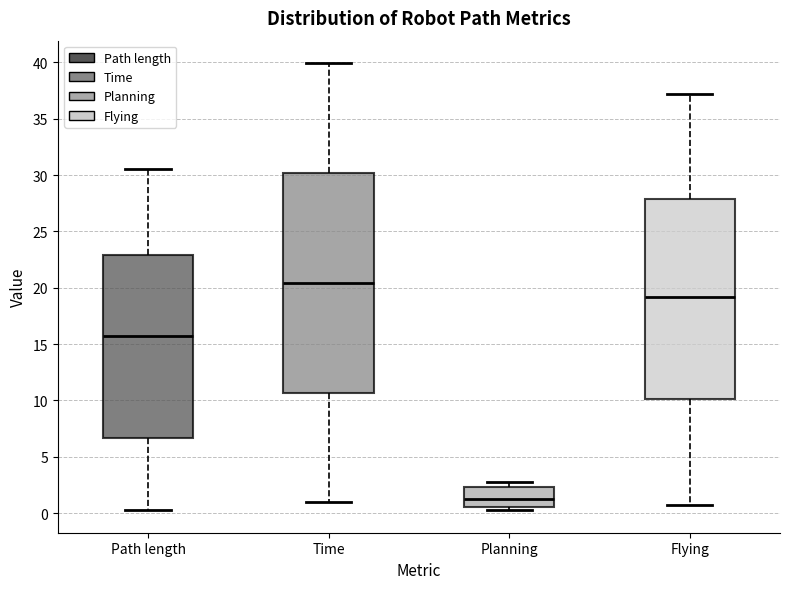

Which box has the highest median line?

Time